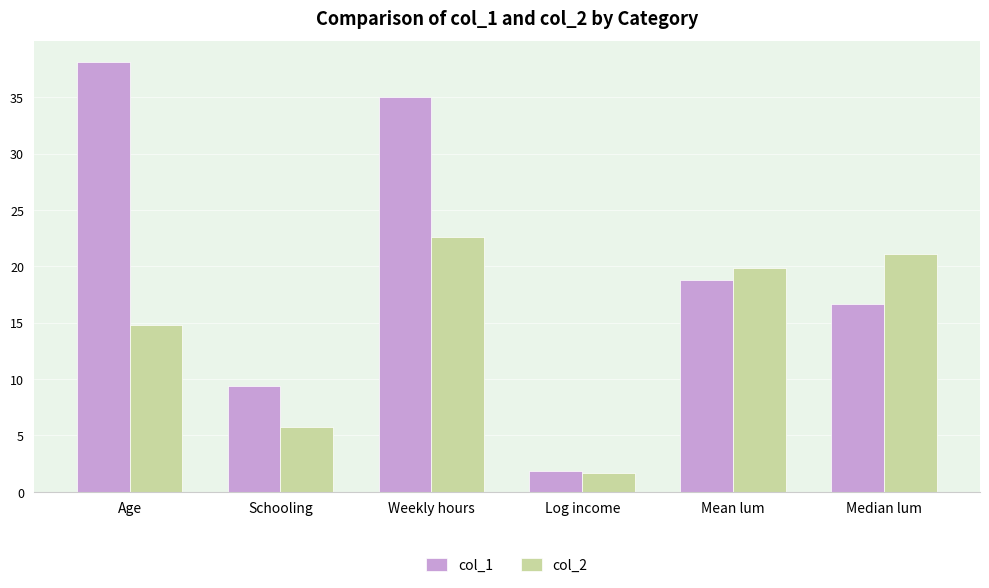

How many groups of bars are there?

6